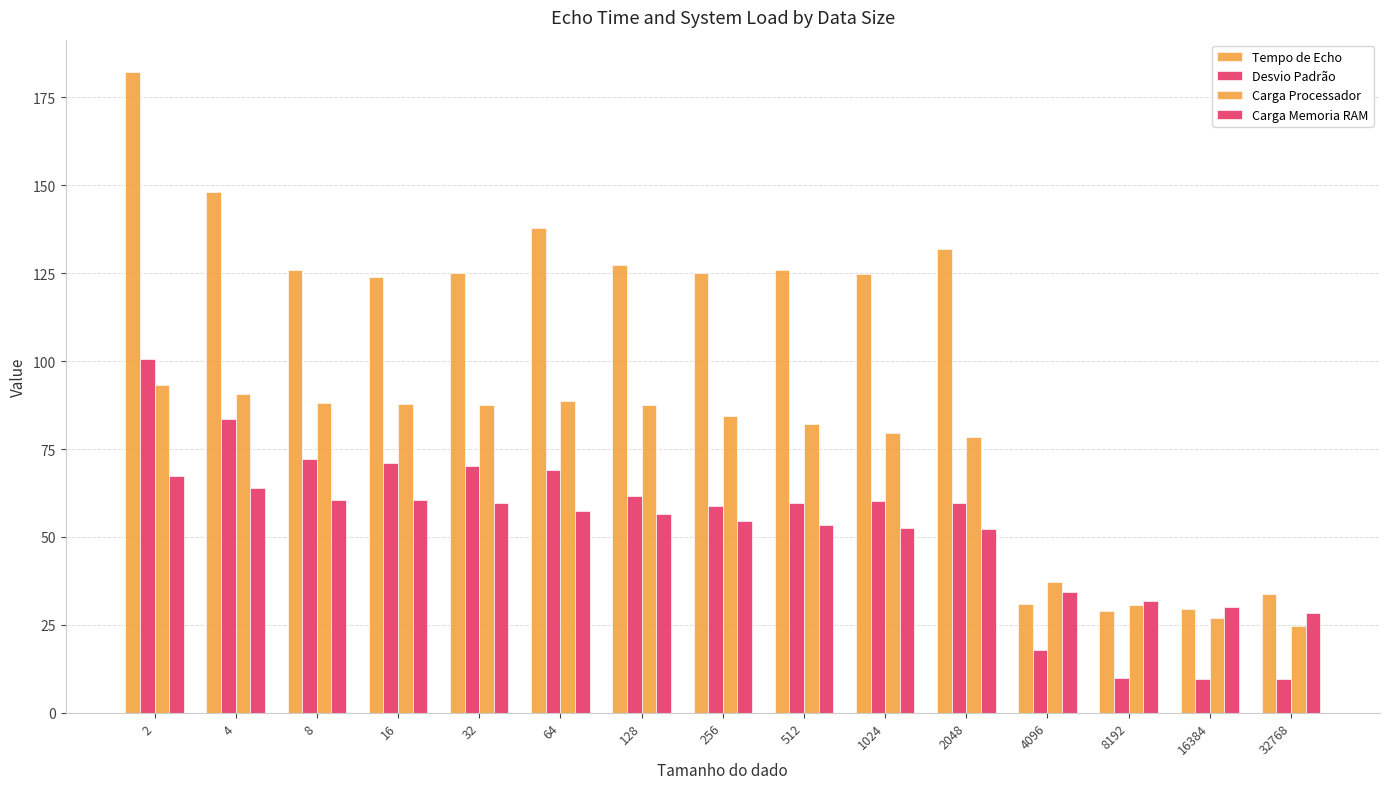

Reading left to right, what are all the values shown in this chart?

Tempo de Echo: 182.3	148.0	125.9	124.0	125.1	137.8	127.5	125.1	125.9	124.7	132.0	30.9	29.0	29.6	33.9
Desvio Padrão: 100.5	83.5	72.3	71.0	70.1	68.9	61.7	58.8	59.7	60.2	59.5	18.0	9.8	9.5	9.7
Carga Processador: 93.1	90.7	88.1	87.8	87.6	88.6	87.6	84.3	82.0	79.6	78.4	37.2	30.6	27.0	24.7
Carga Memoria RAM: 67.2	63.9	60.6	60.5	59.5	57.4	56.6	54.6	53.4	52.5	52.2	34.4	31.8	30.1	28.5